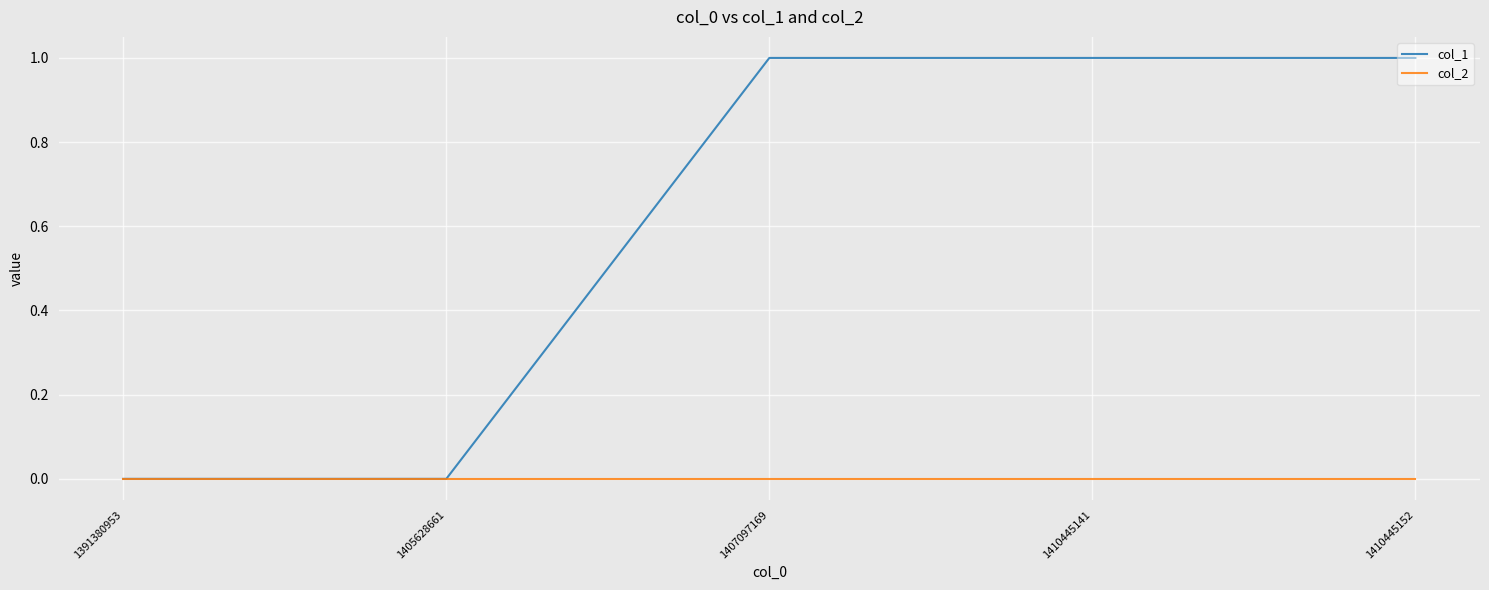

Rank the series at 1410445141 from lowest to highest value.

col_2, col_1